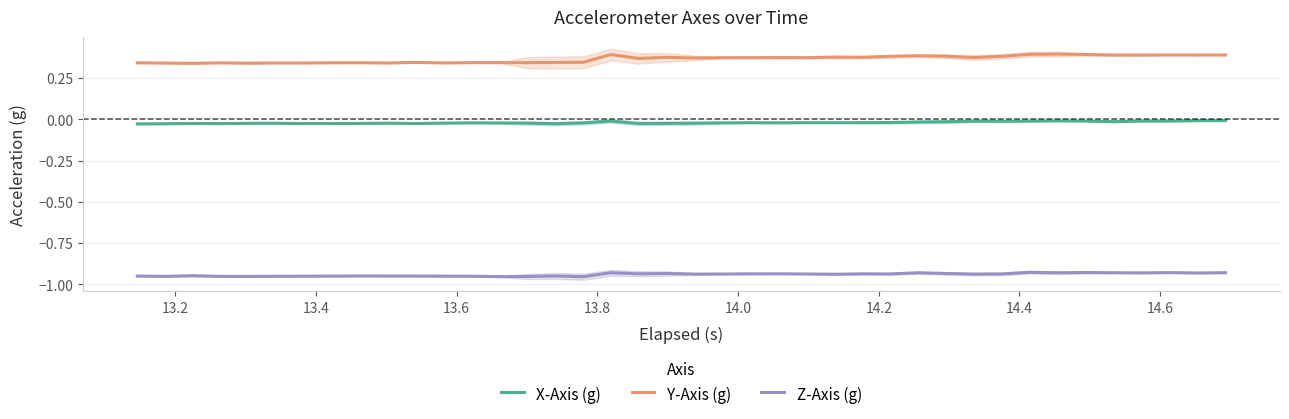

True or false: Y-Axis (g) and X-Axis (g) cross at least once.

False